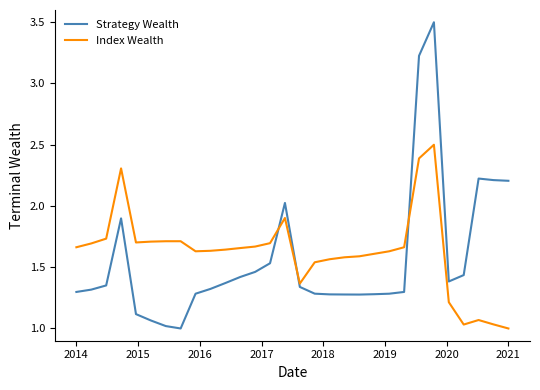

What is the maximum value for Index Wealth?

2.5